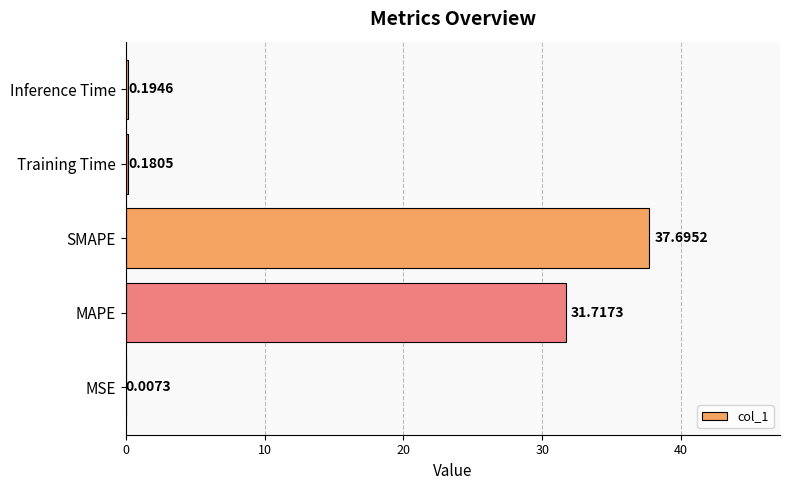

Which label corresponds to the largest value in the chart?

SMAPE